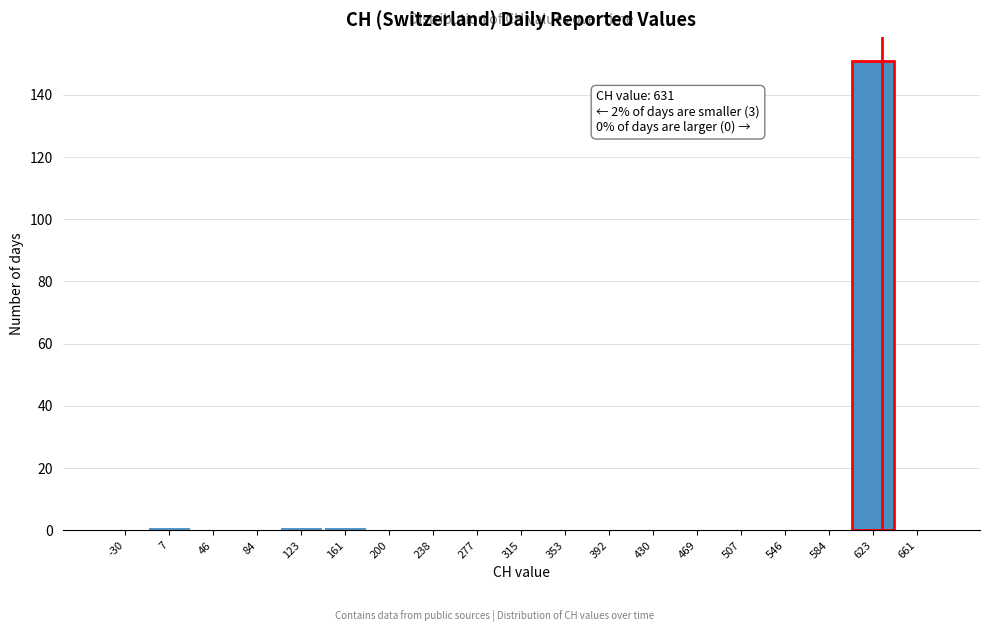

Which range on the x-axis has the tallest bar?

605 to 645